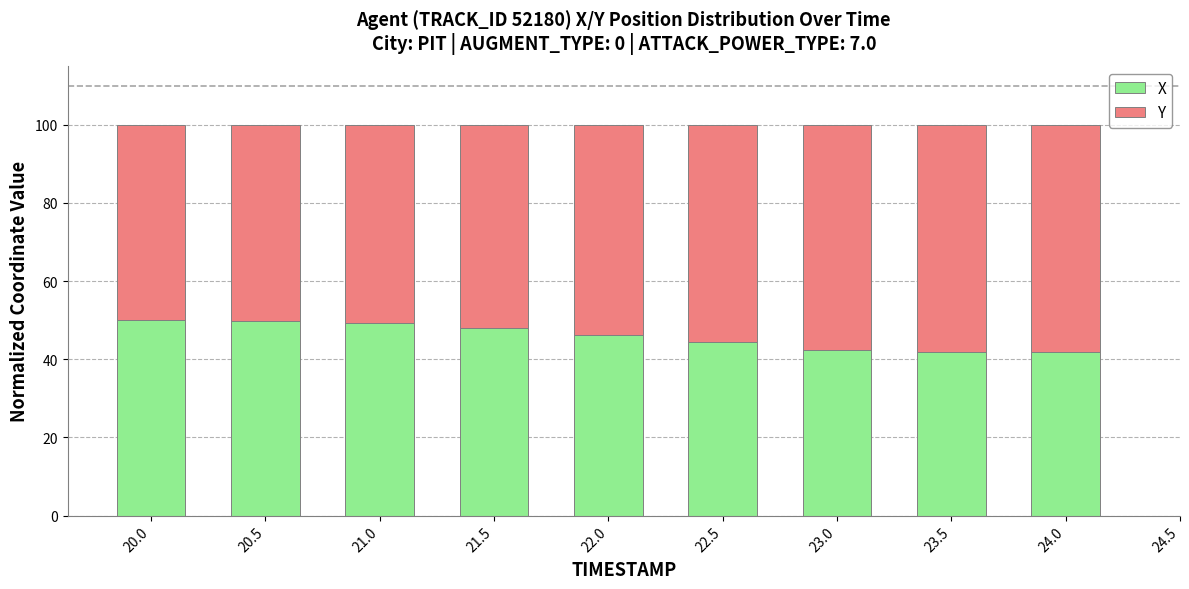

What is the total value across all series at 22.0?

100.0